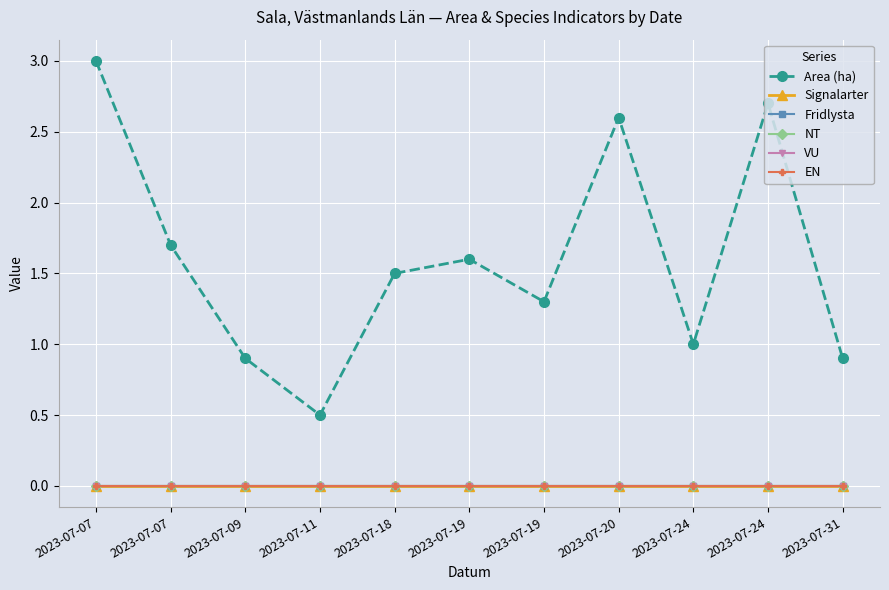

What is the difference between the highest and lowest values at 2023-07-24?

1.0